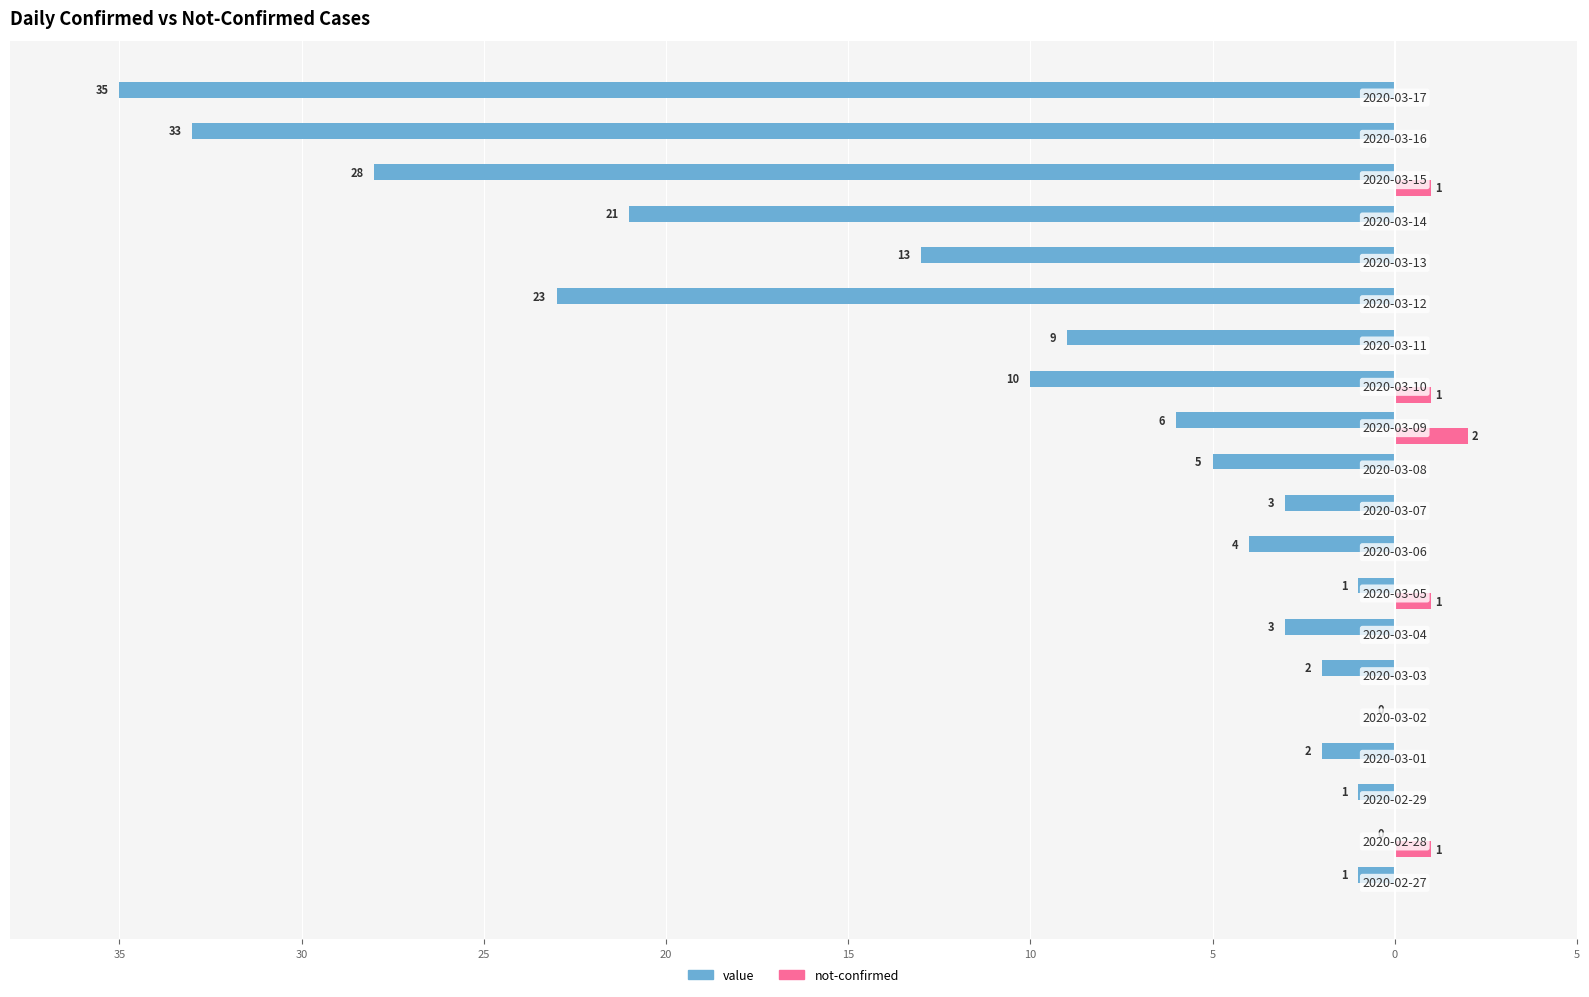

What are all the series names shown in the legend?

value, not-confirmed